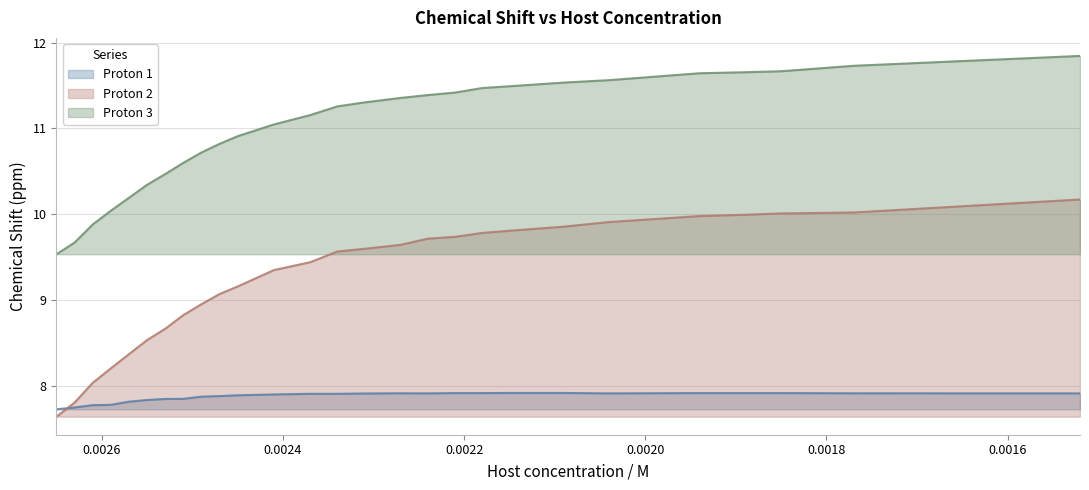

Does the chart display data point markers on the line(s)?

No